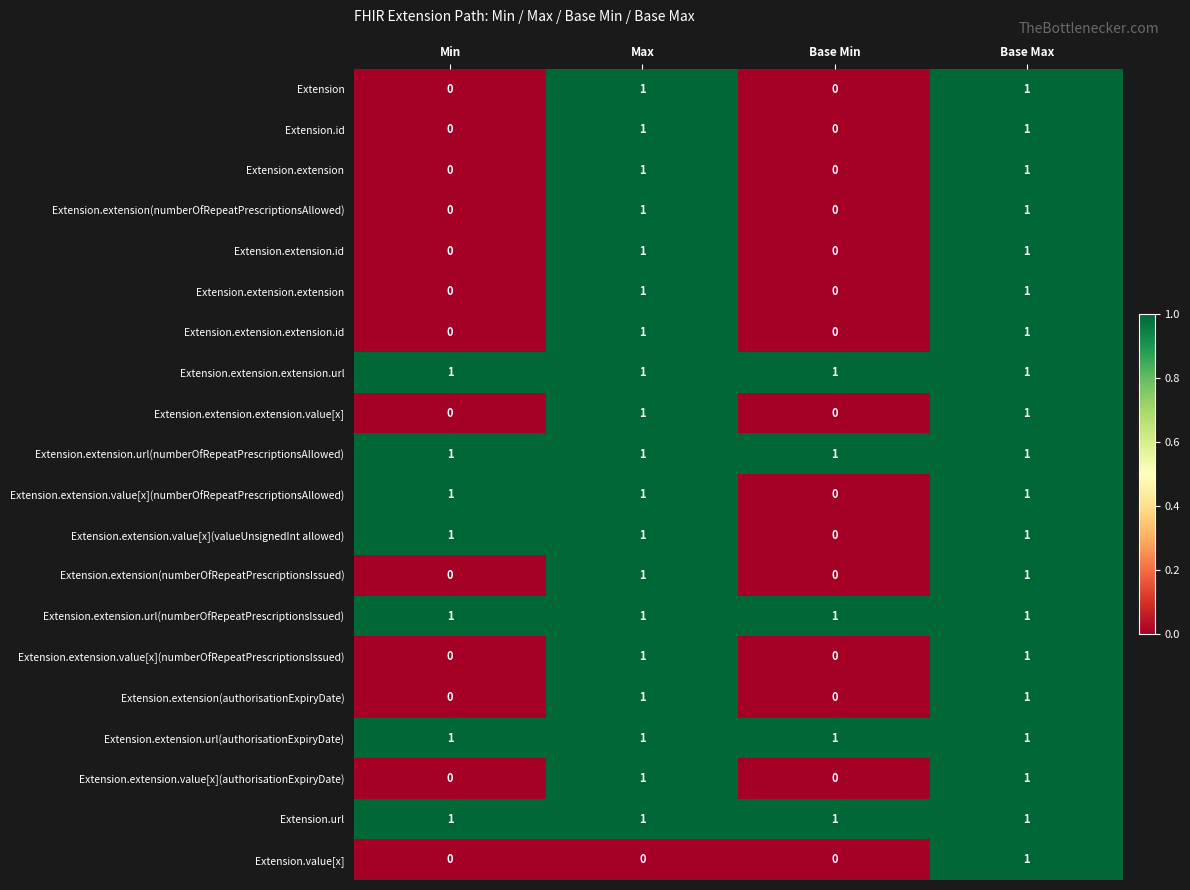

What is the spread (max minus min) of values at Base Min?

1